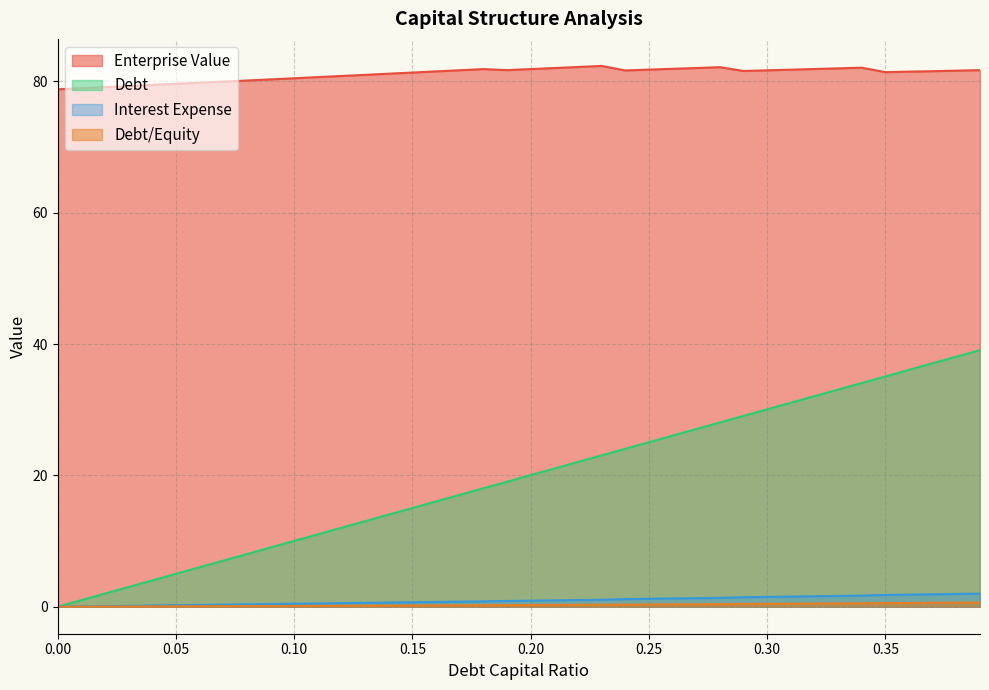

Between 0.1 and 0.16, which series saw the biggest shift?

debt_capital